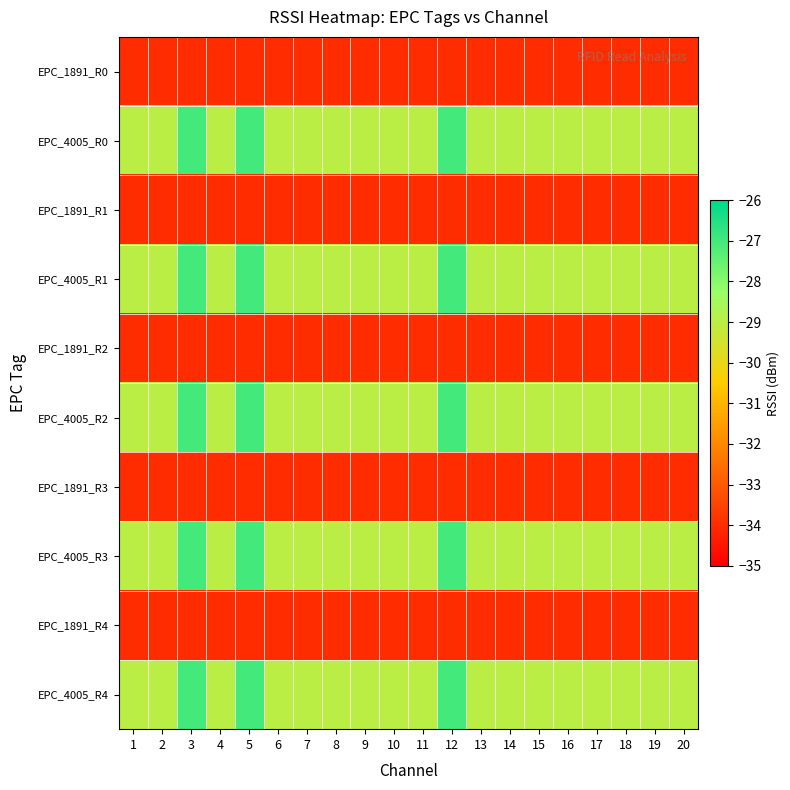

List the series in order of their peak value, lowest first.

EPC_1891_R0, EPC_1891_R1, EPC_1891_R2, EPC_1891_R3, EPC_1891_R4, EPC_4005_R0, EPC_4005_R1, EPC_4005_R2, EPC_4005_R3, EPC_4005_R4